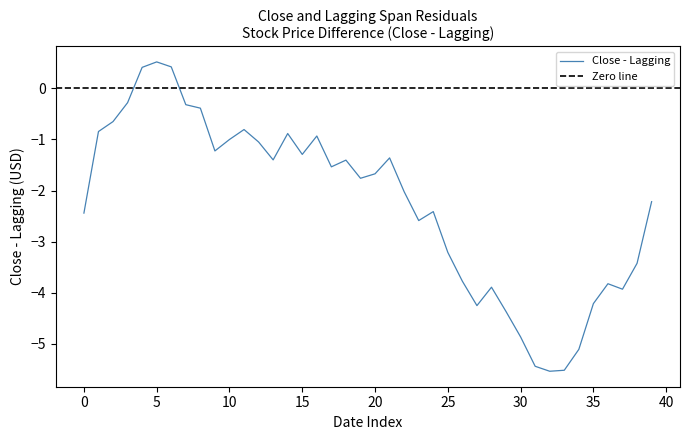

What is the maximum value for Close - Lagging?

0.5